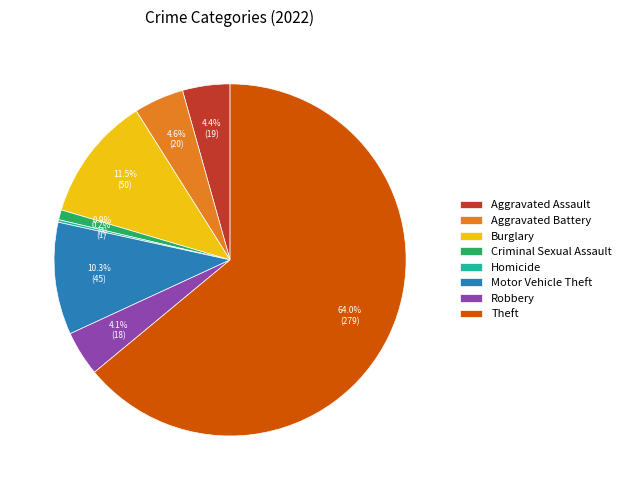

Which slice is the largest?

Theft